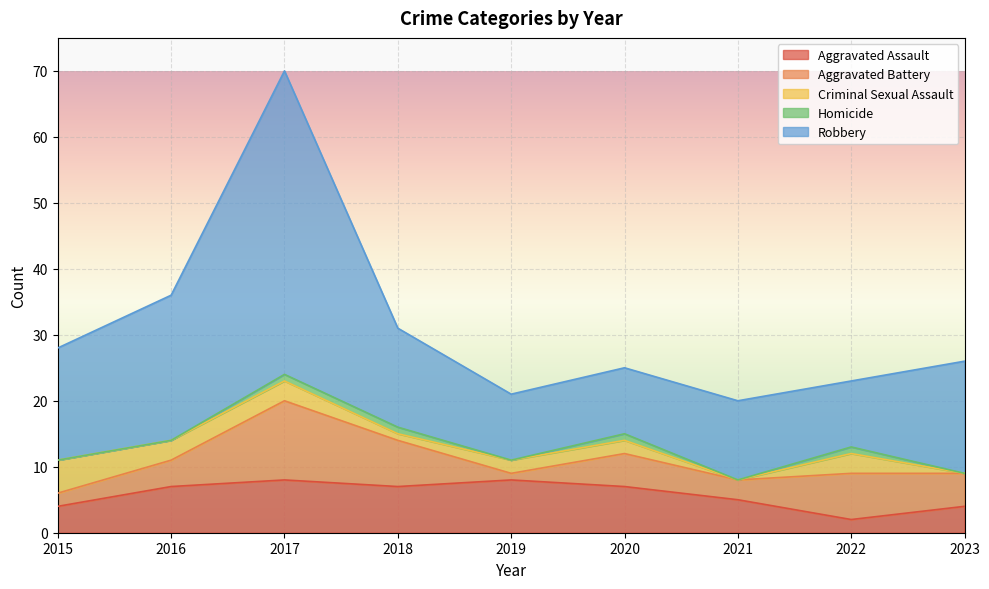

Which category has the highest value across all series?

2017